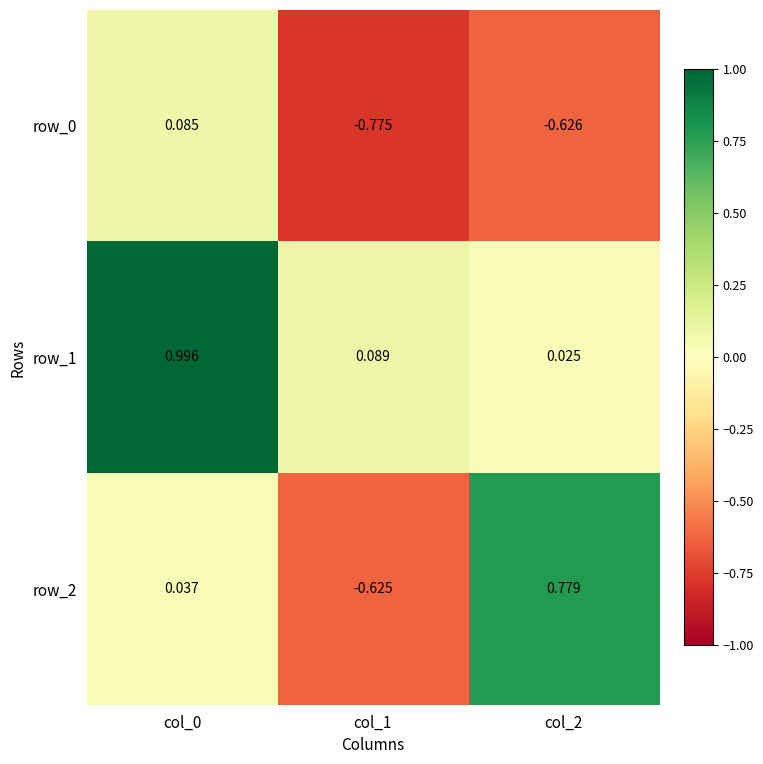

At which label does row_1 reach its minimum?

col_2